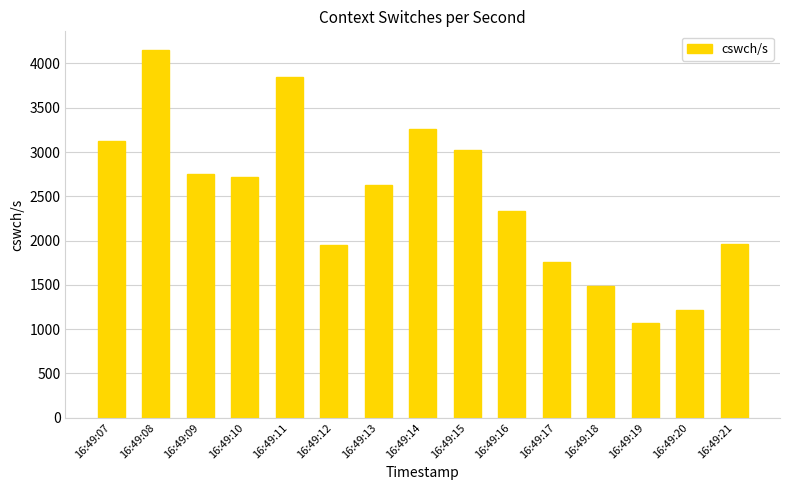

Are the bars horizontal?

No